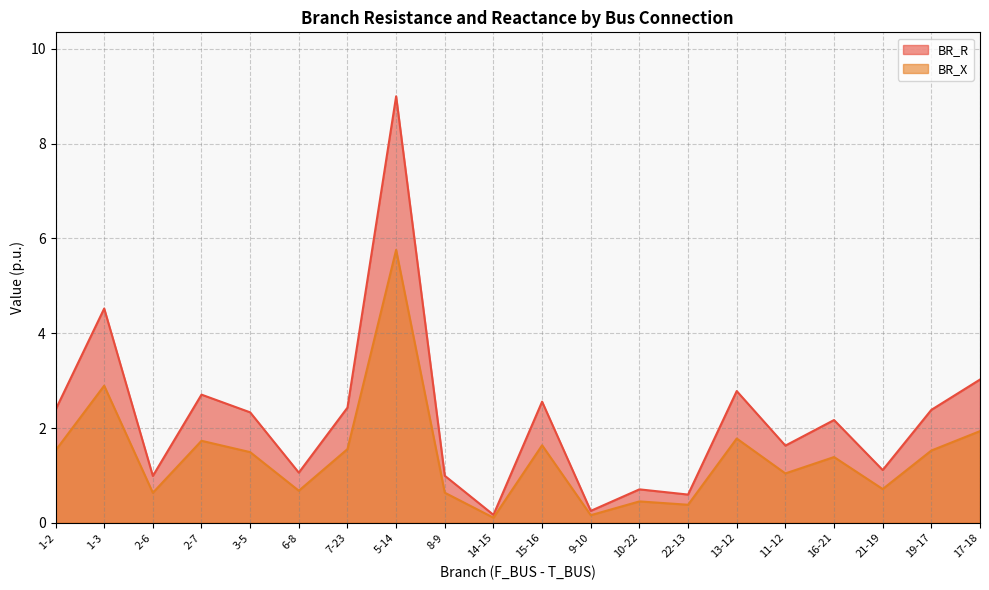

What is the difference between the maximum and second lowest values in the BR_X series?

5.6